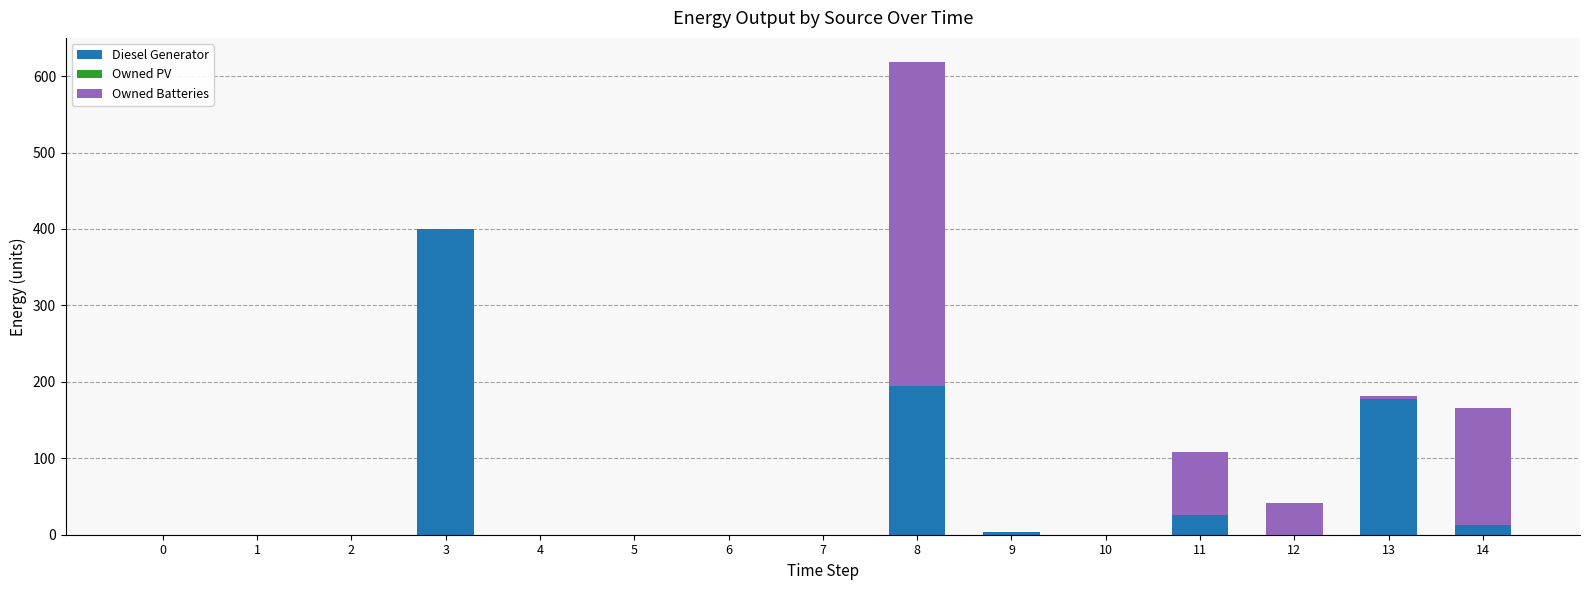

What is the maximum value for Diesel Generator?

400